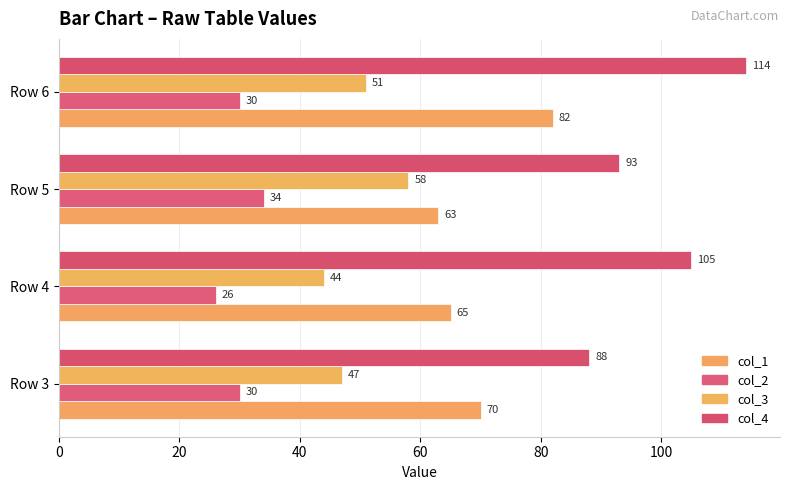

At how many categories does at least one series exceed 53?

4